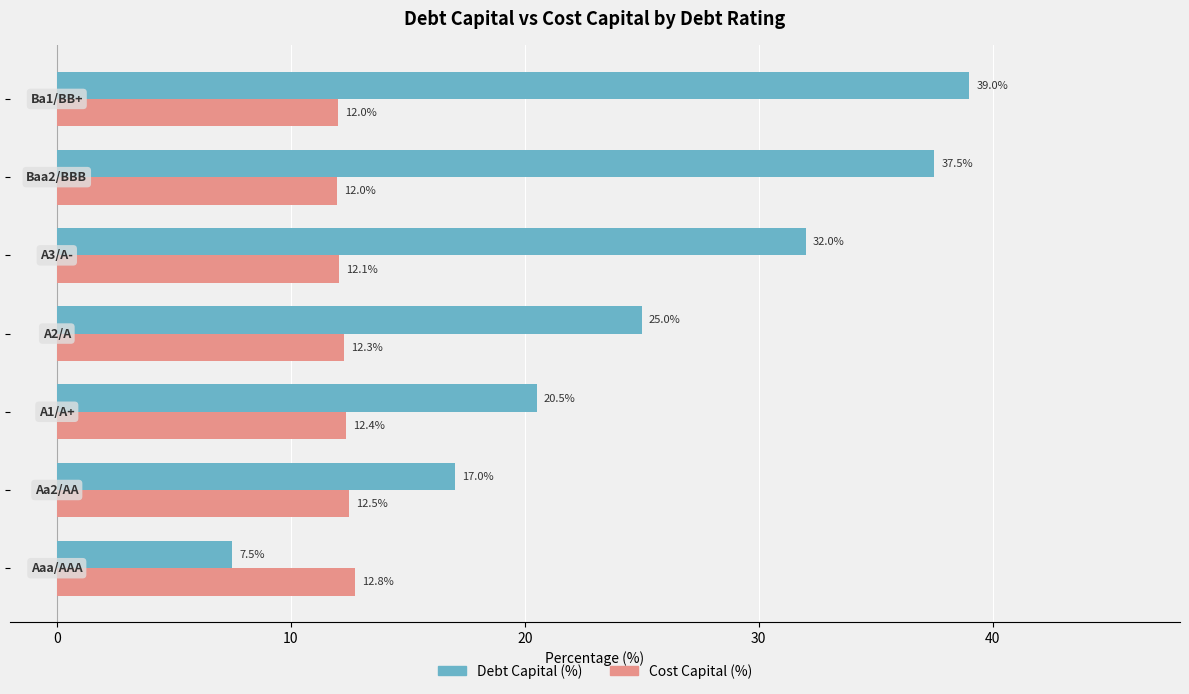

List the series in order of their overall mean, highest first.

Debt Capital (%), Cost Capital (%)